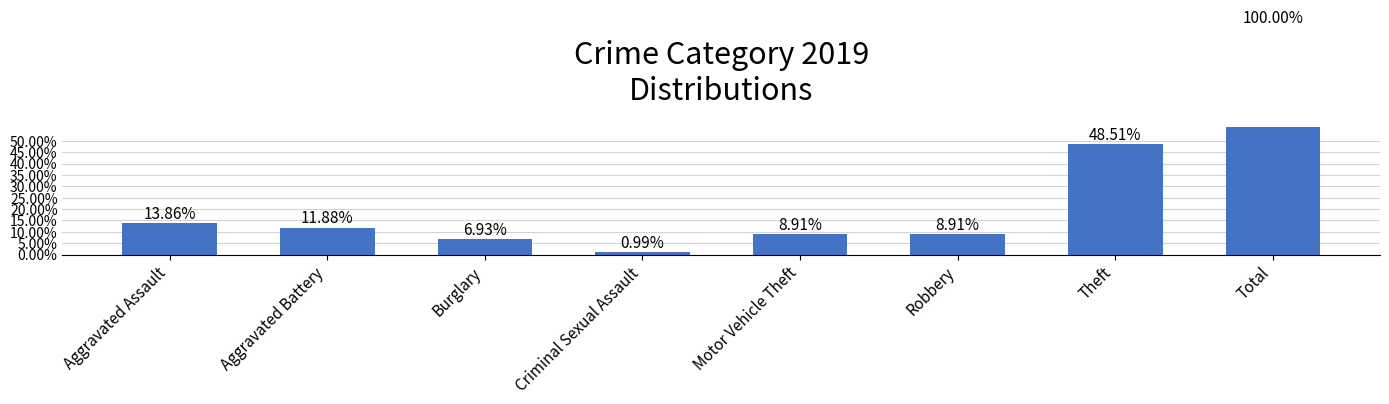

What is the sum of the values at Total and Aggravated Battery?

1.1